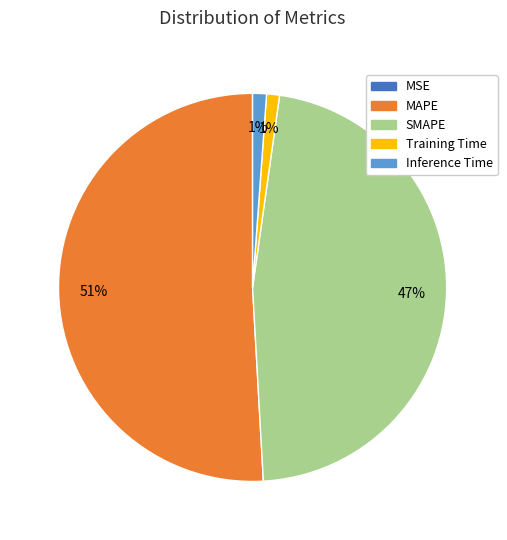

To the nearest percent, what is the average slice percentage?

20%